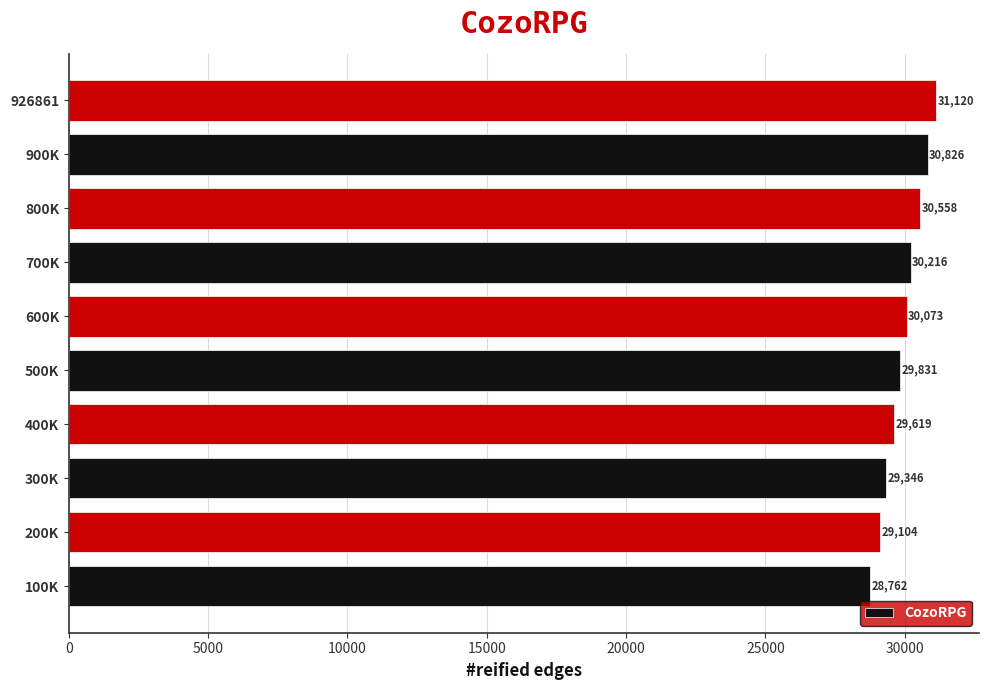

Is it true that the value at 600K is 30073.2?

True